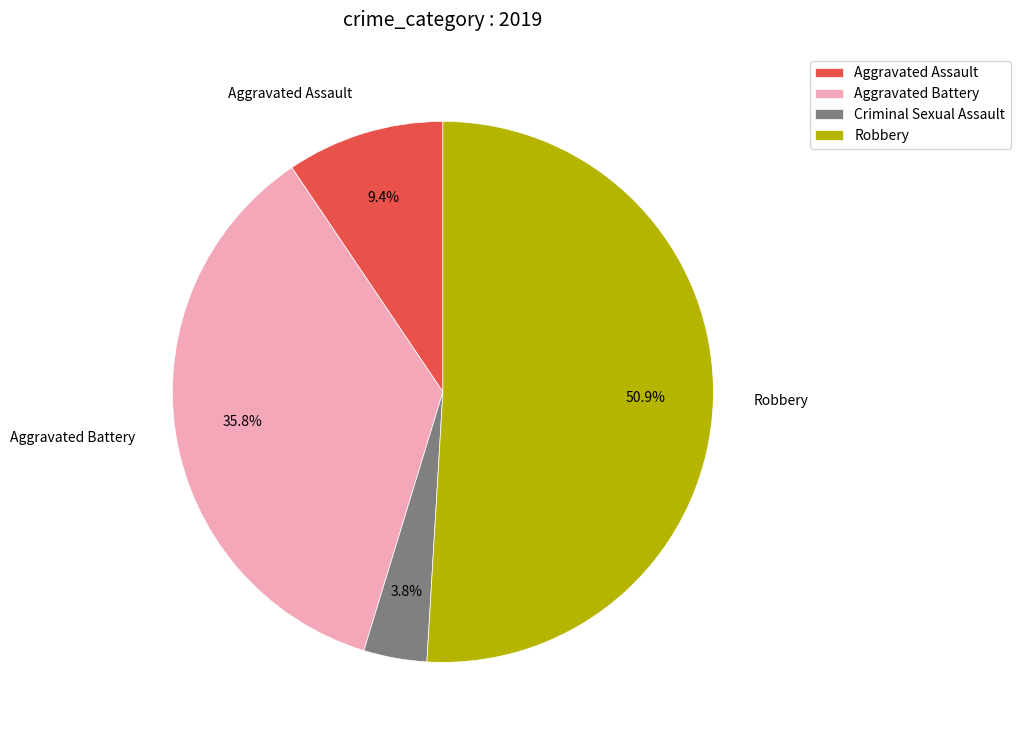

Which category accounts for the majority?

Robbery